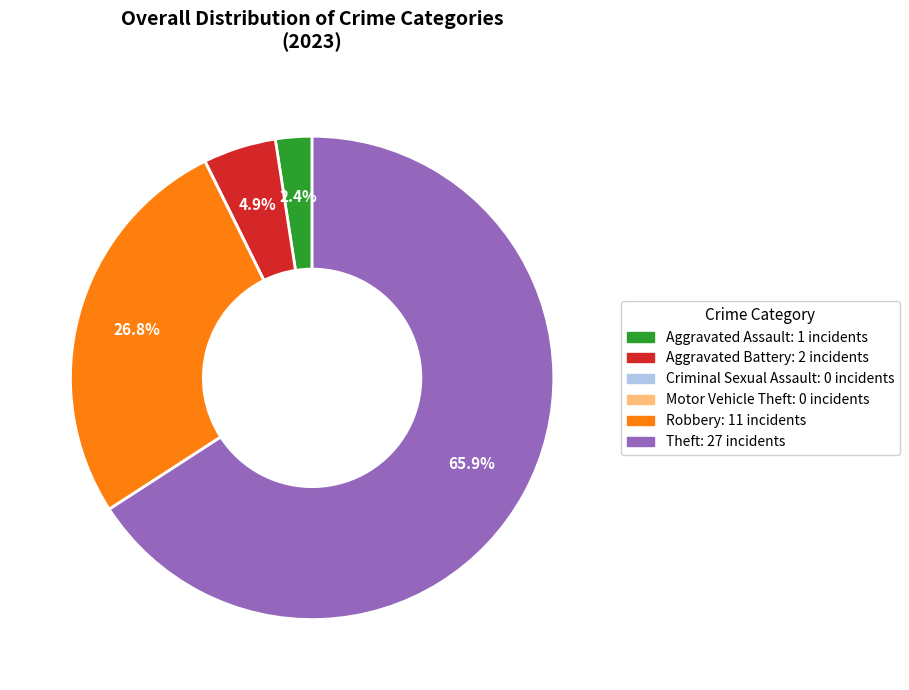

To the nearest percent, what is the combined percentage of Robbery and Theft?

93%